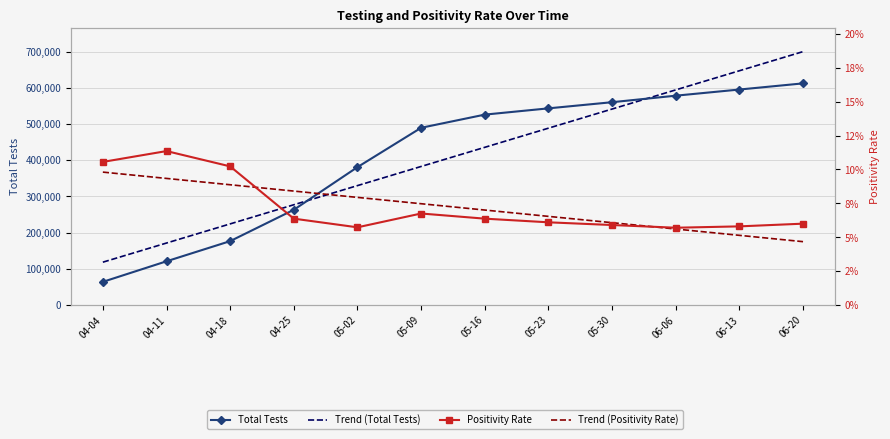

At which category is the sum across all series the highest?

06-20